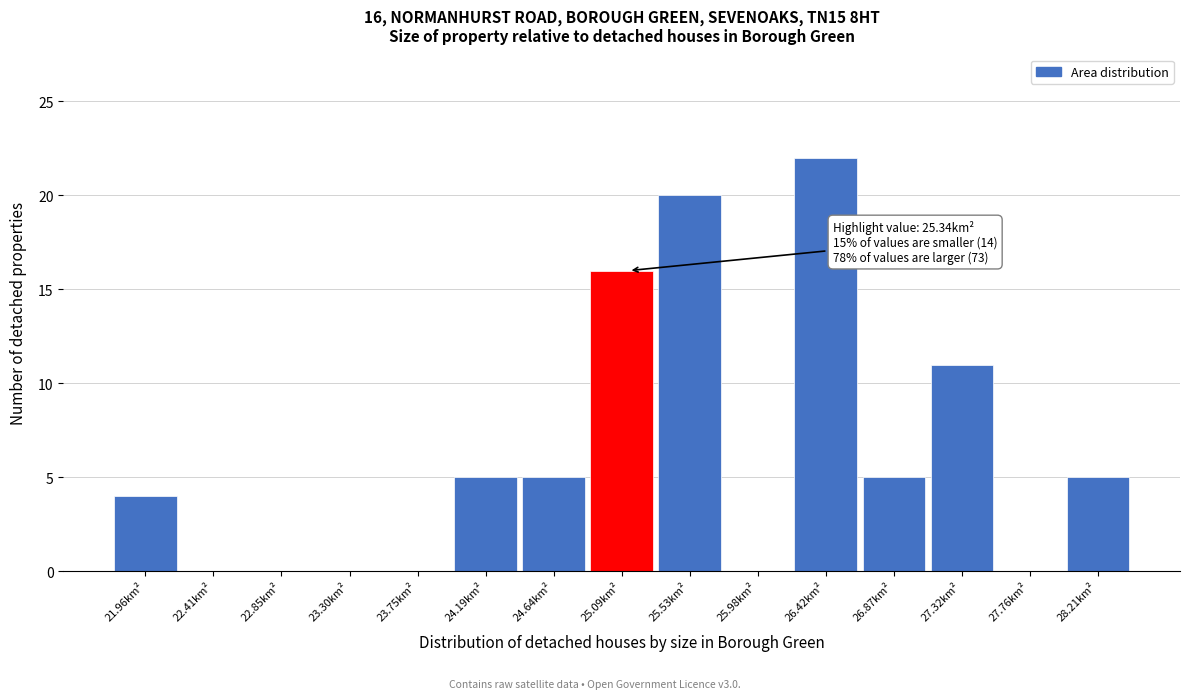

Reading left to right, extract all data points from this chart.

21.96km²=4	22.41km²=0	22.85km²=0	23.30km²=0	23.75km²=0	24.19km²=5	24.64km²=5	25.09km²=16	25.53km²=20	25.98km²=0	26.42km²=22	26.87km²=5	27.32km²=11	27.76km²=0	28.21km²=5